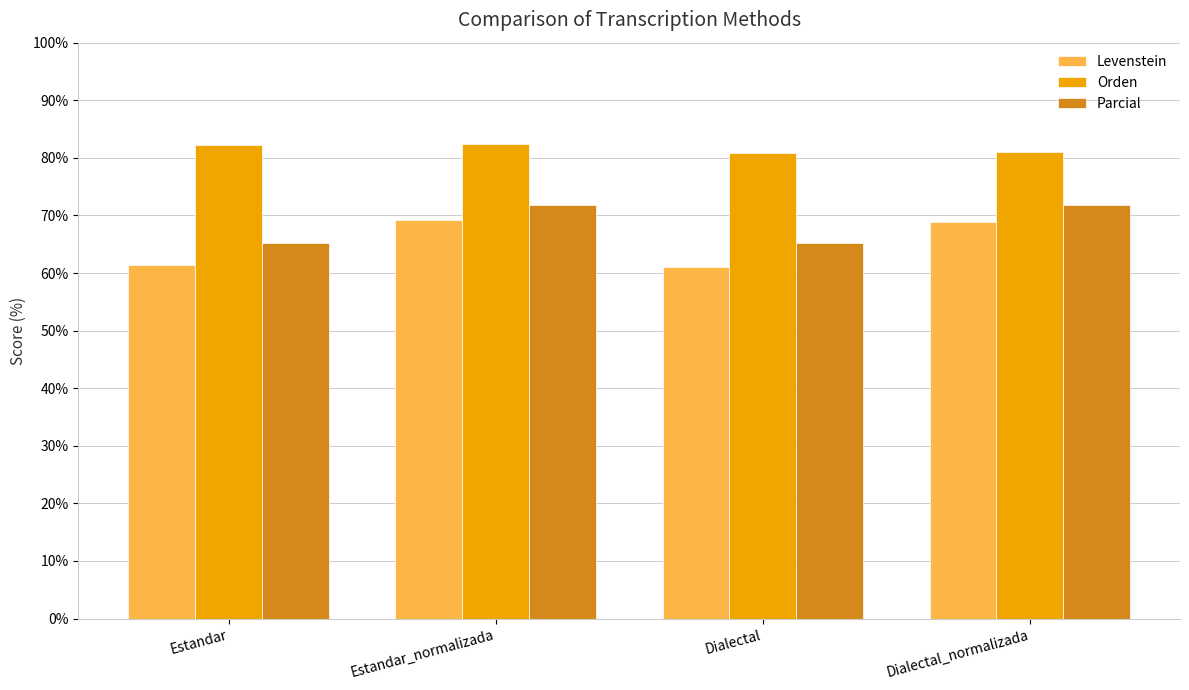

Which series has the largest total across all categories?

Orden